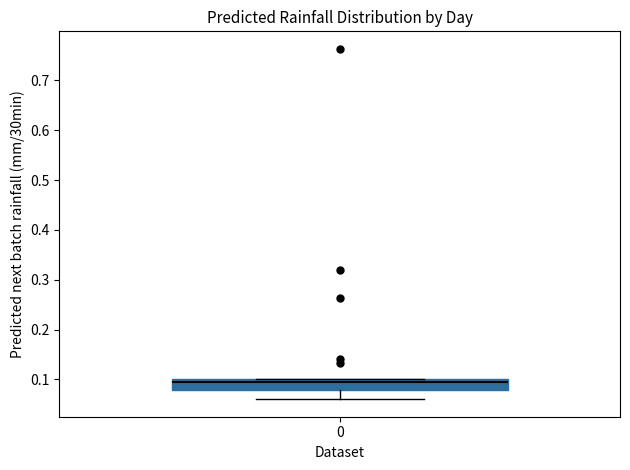

Transcribe this box plot: give where the median line is, the range the box spans, and where the two whiskers end, as read against the y-axis. The values are not printed on the chart, so give them approximately, as read against the axis.

median 0.10 (just below the box's upper edge), box 0.08 to 0.10, whiskers 0.06 to 0.10